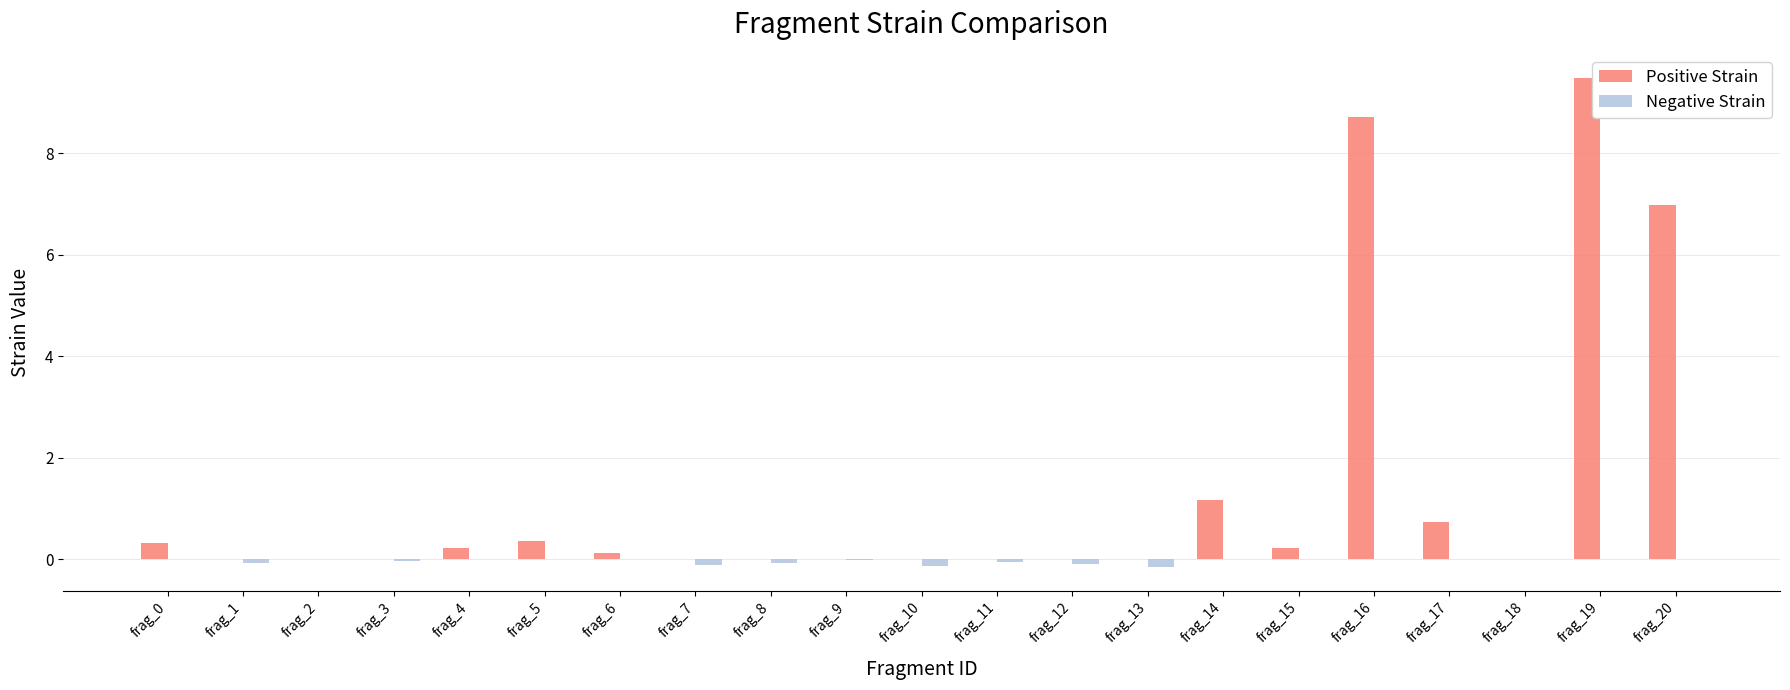

Count the number of categories in the chart.

21